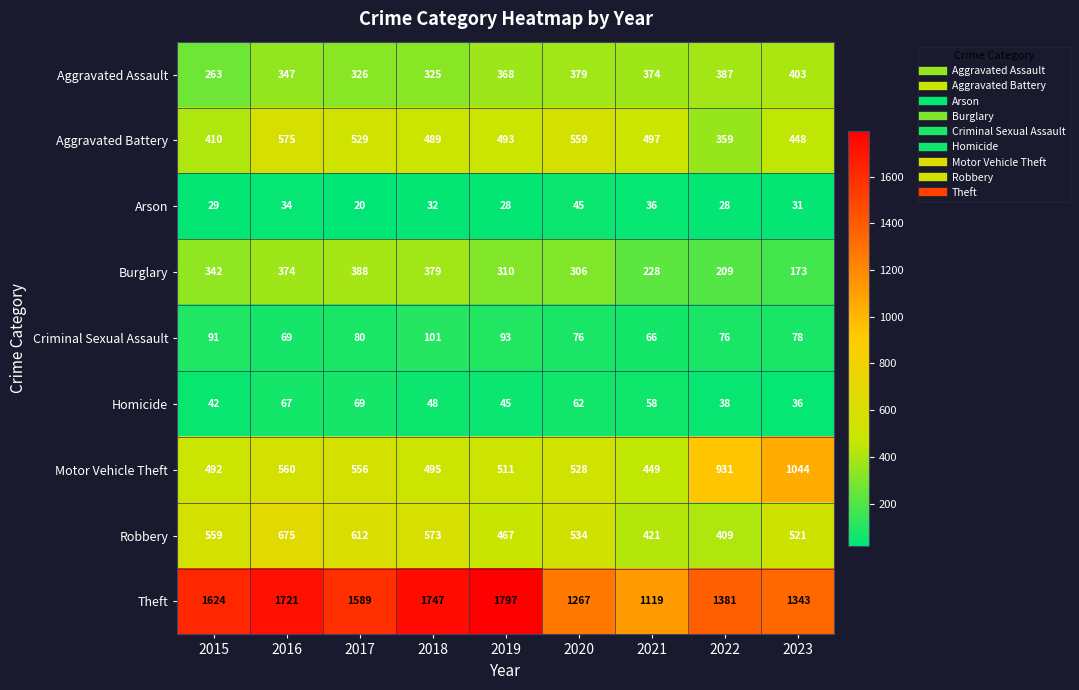

At 2021, list the series in order from smallest to largest.

Arson, Homicide, Criminal Sexual Assault, Burglary, Aggravated Assault, Robbery, Motor Vehicle Theft, Aggravated Battery, Theft